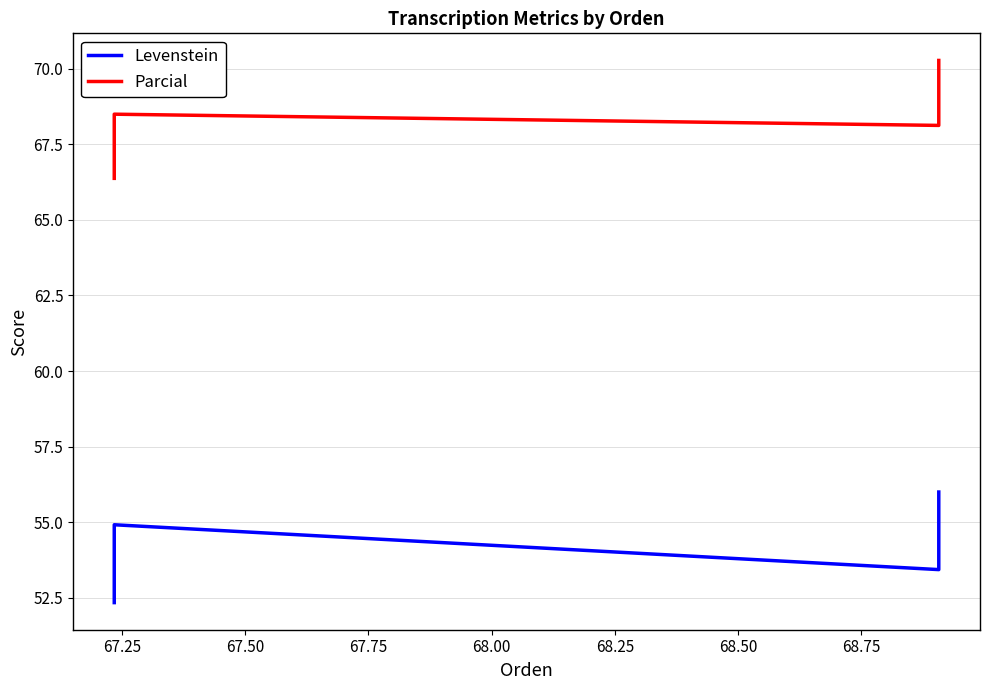

Reading left to right, list all the values displayed in this chart.

Levenstein: 52.3	54.9	53.4	56.0
Parcial: 66.4	68.5	68.1	70.3